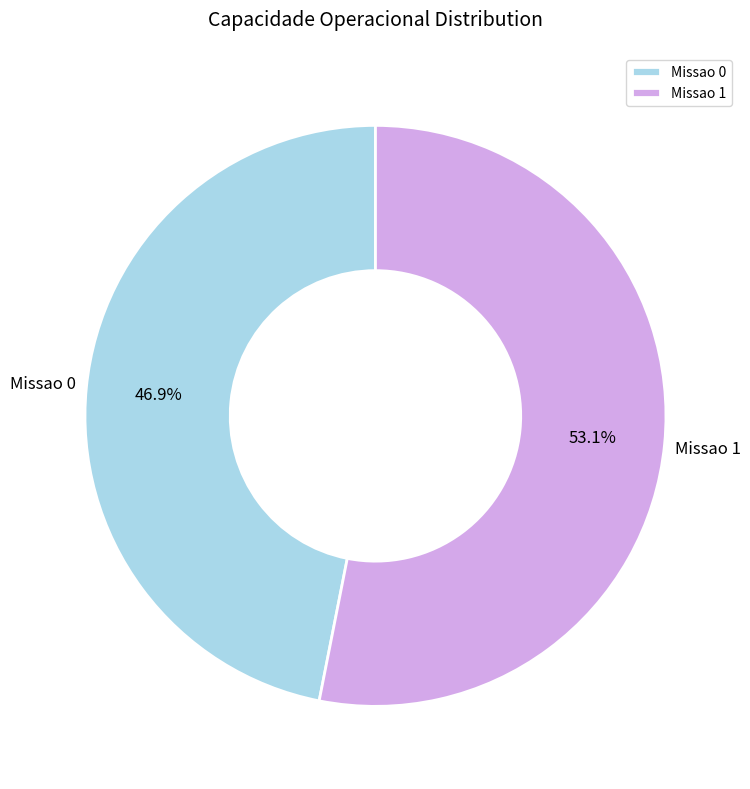

Which has a higher value, Missao 0 or Missao 1?

Missao 1